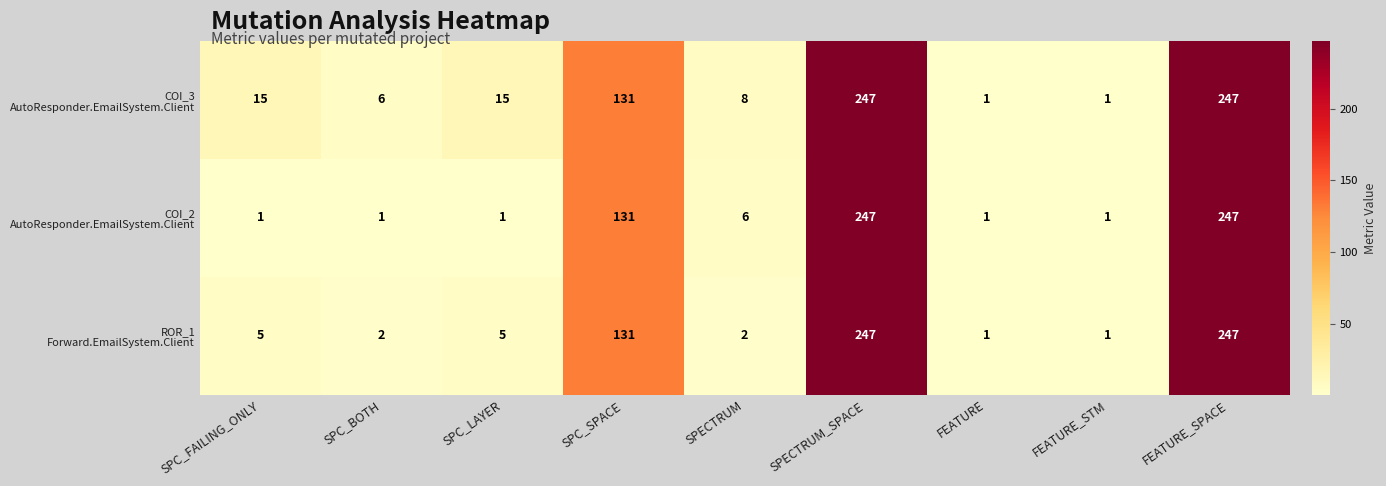

At how many categories does at least one series exceed 90?

3